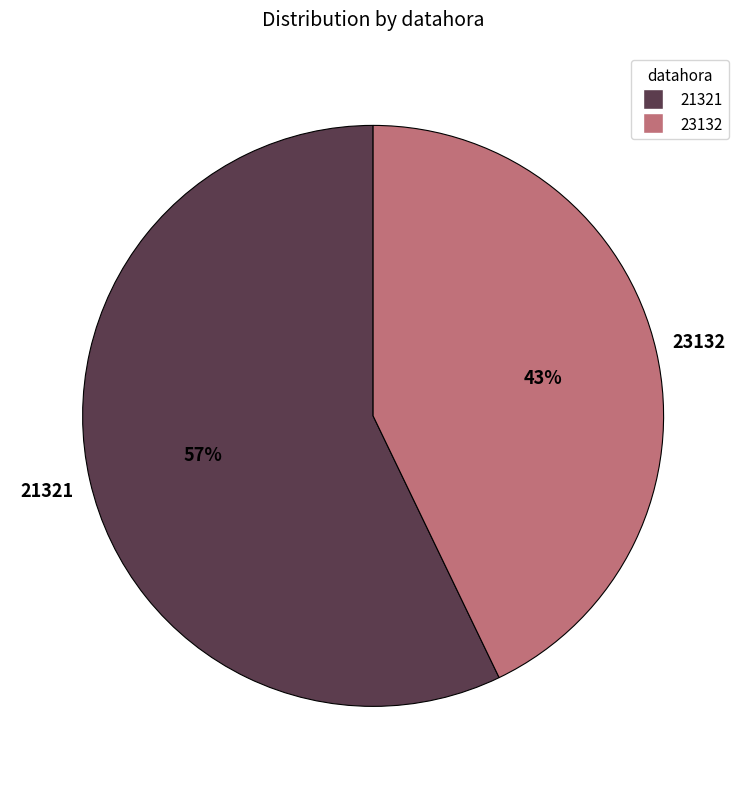

Which category has the smallest portion of the pie?

23132